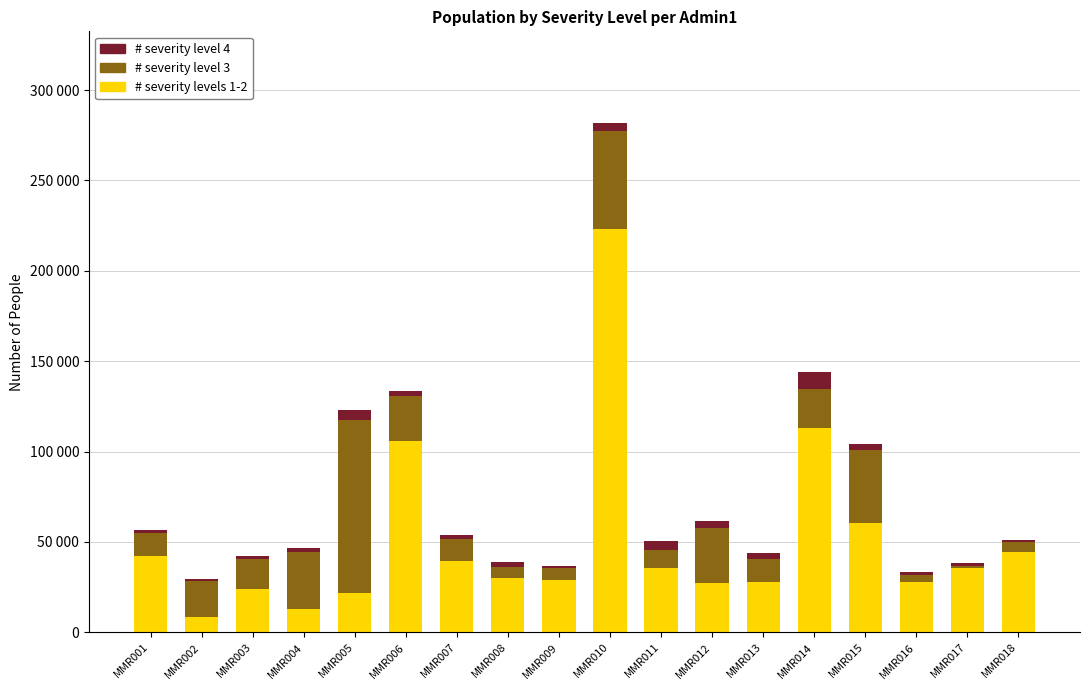

Which series has the largest total across all categories?

# severity levels 1-2